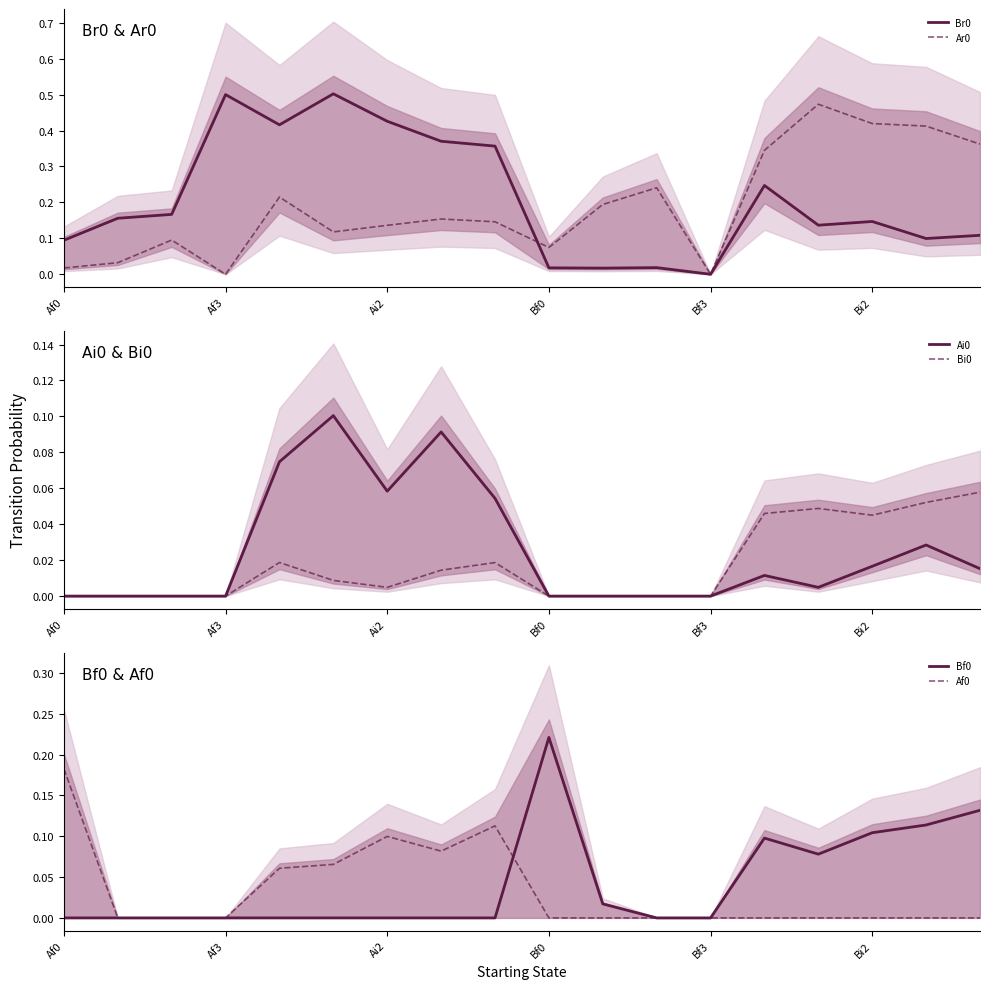

True or false: Br0 has a value of 0.1 at Af0.

True